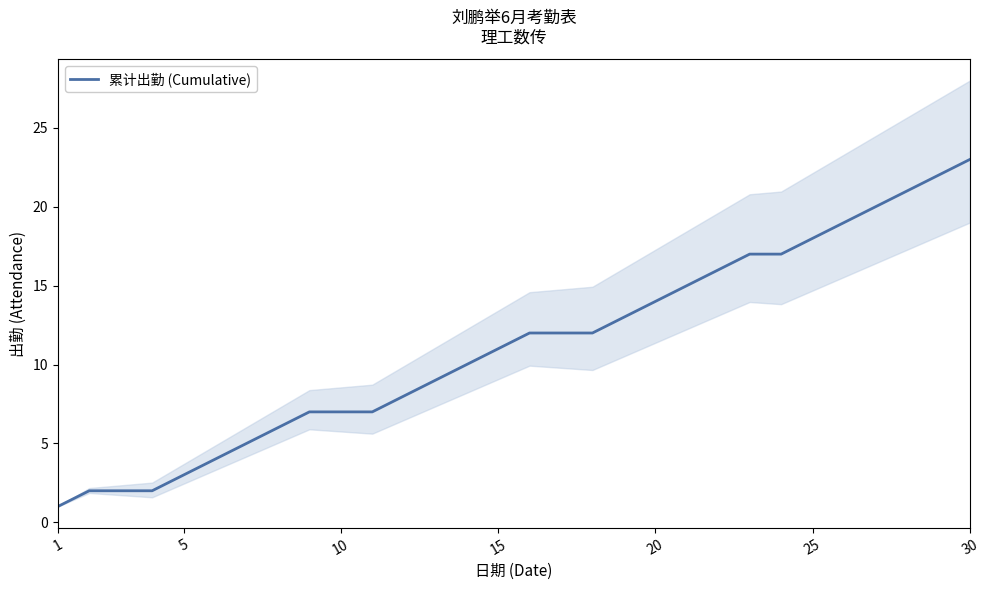

What is the maximum value for 累计出勤 (Cumulative)?

23